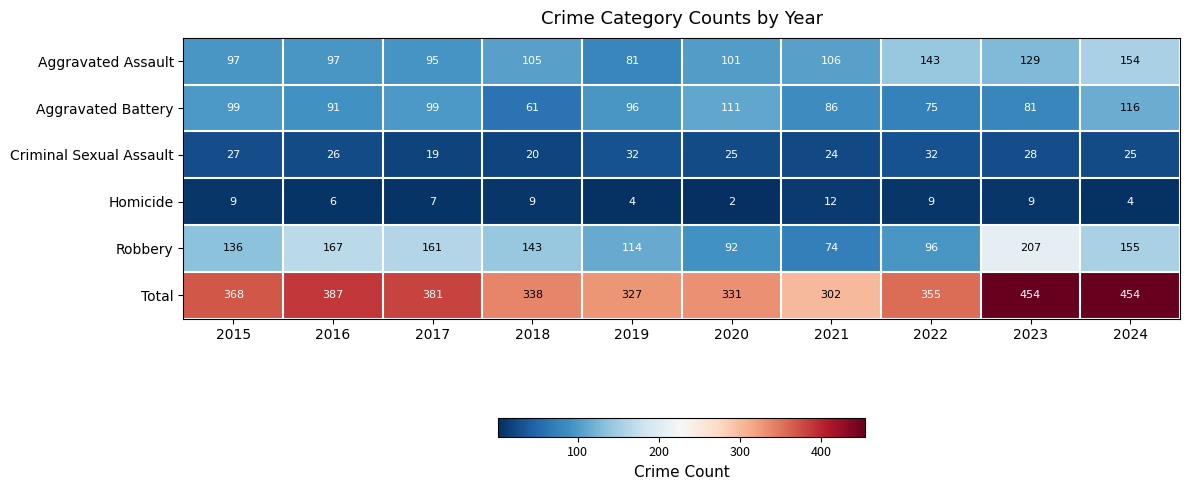

Which series changed the most between 2015 and 2022?

Aggravated Assault